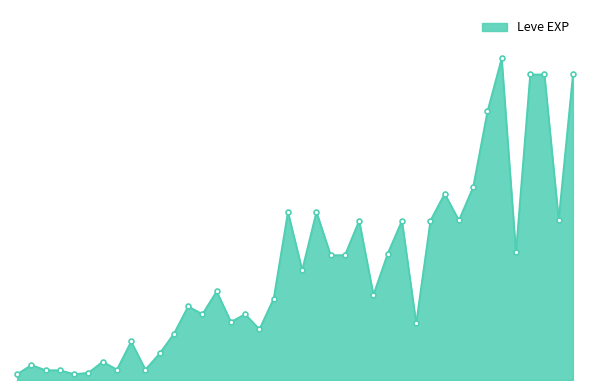

What is the minimum value shown in the chart?

800